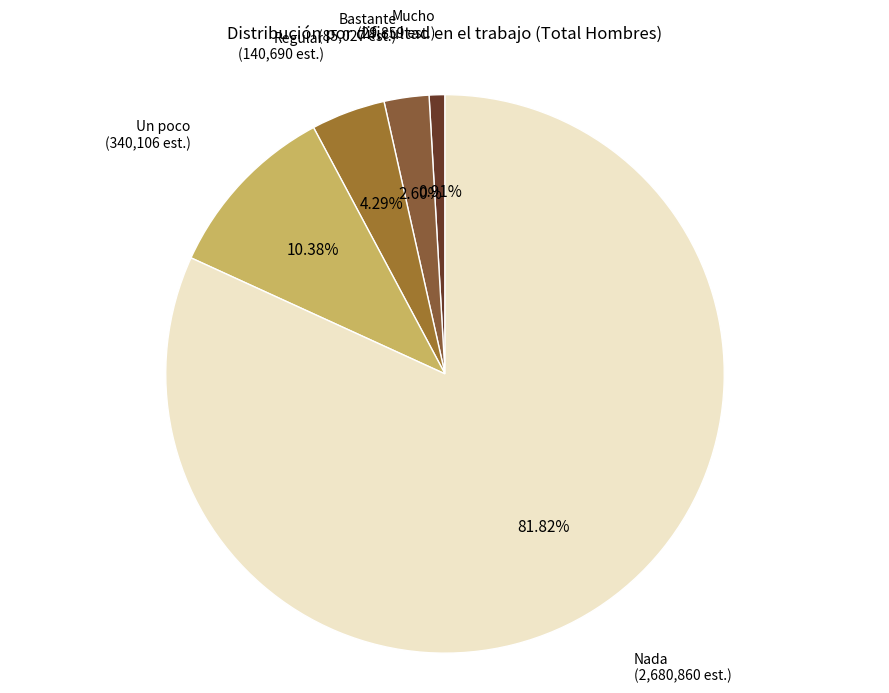

To the nearest percent, what is the difference between the largest and smallest slice percentages?

81%